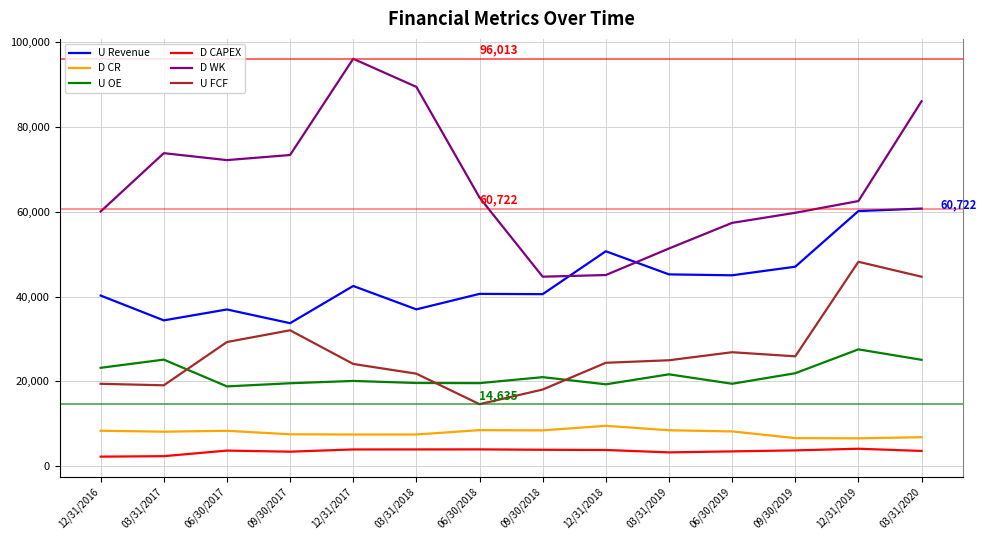

What is the difference between the U Revenue values at 03/31/2019 and 03/31/2018?

8241.8